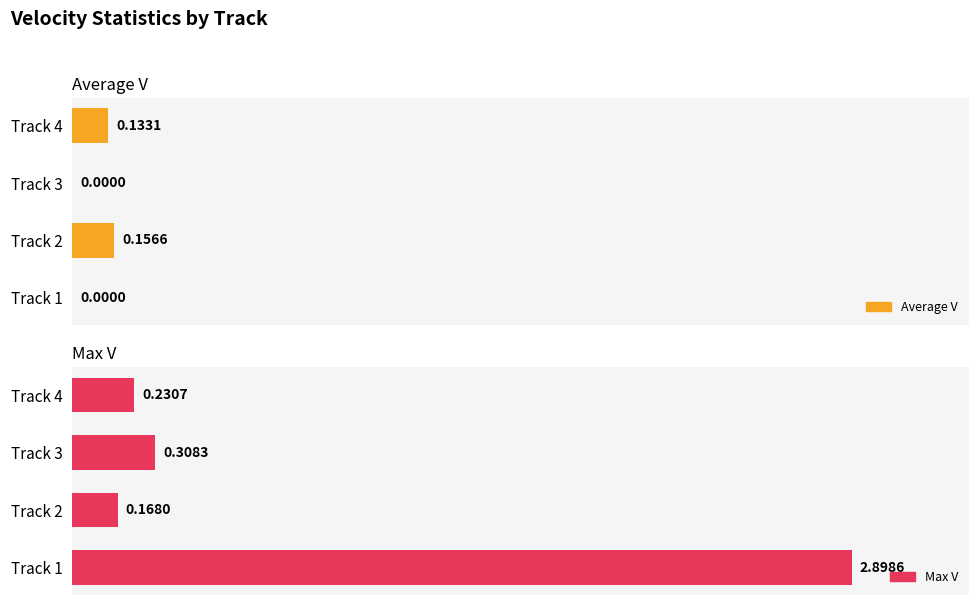

Is it true that Max V equals 2.9 at Track 1?

True